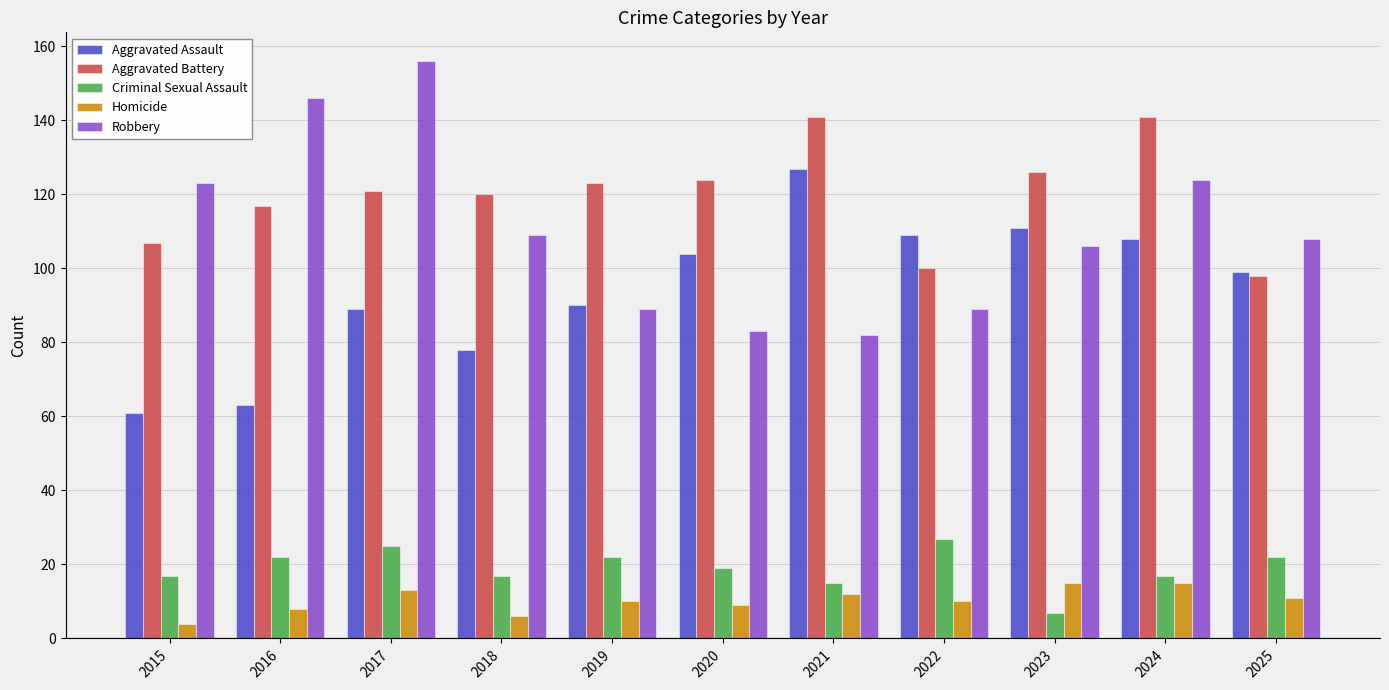

Rank the series by their maximum value, from highest to lowest.

Robbery, Aggravated Battery, Aggravated Assault, Criminal Sexual Assault, Homicide